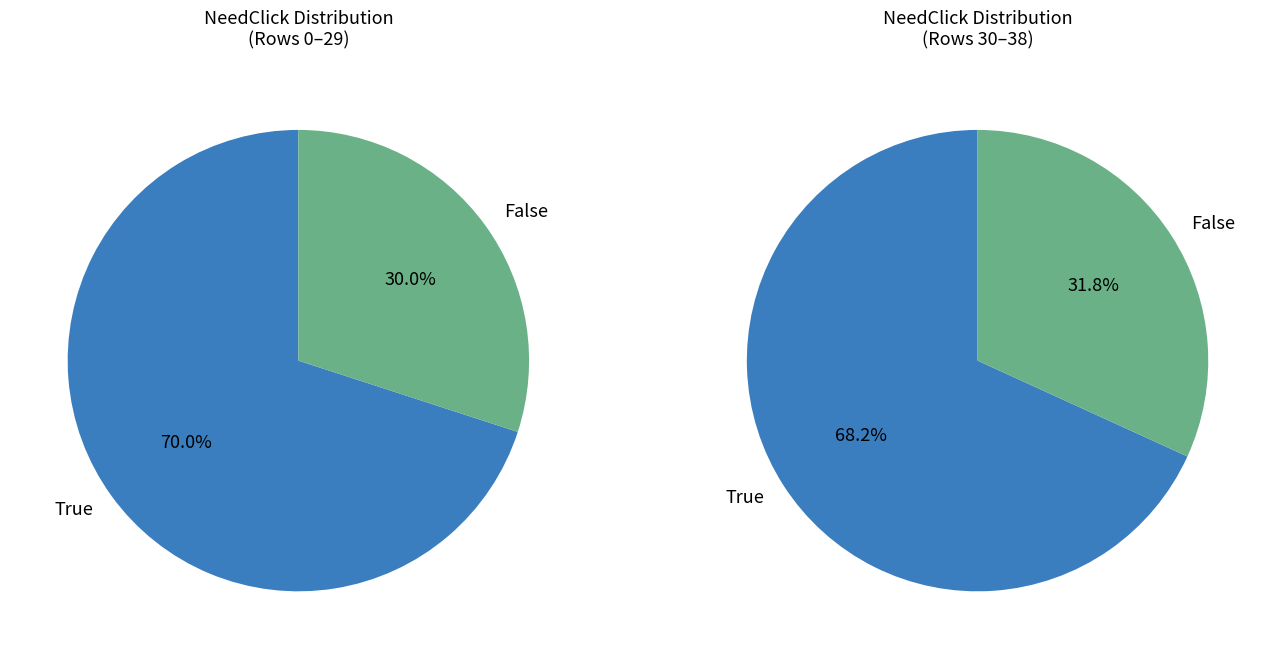

How many slices are in this pie chart?

4